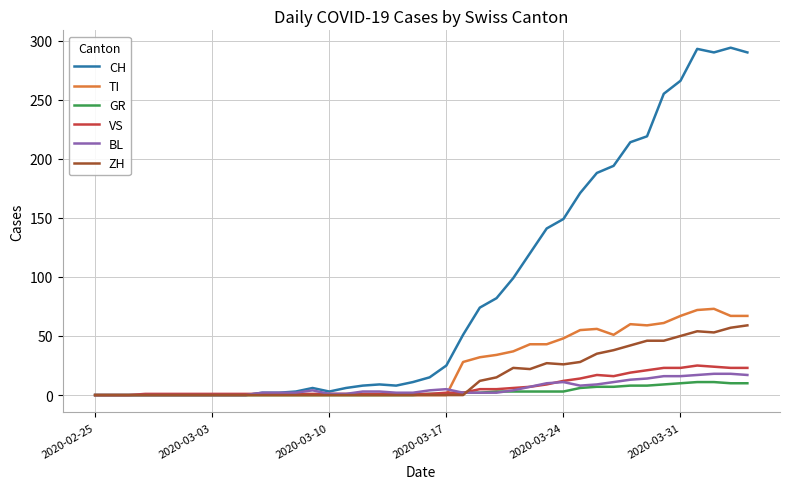

Which series has the largest total across all categories?

CH